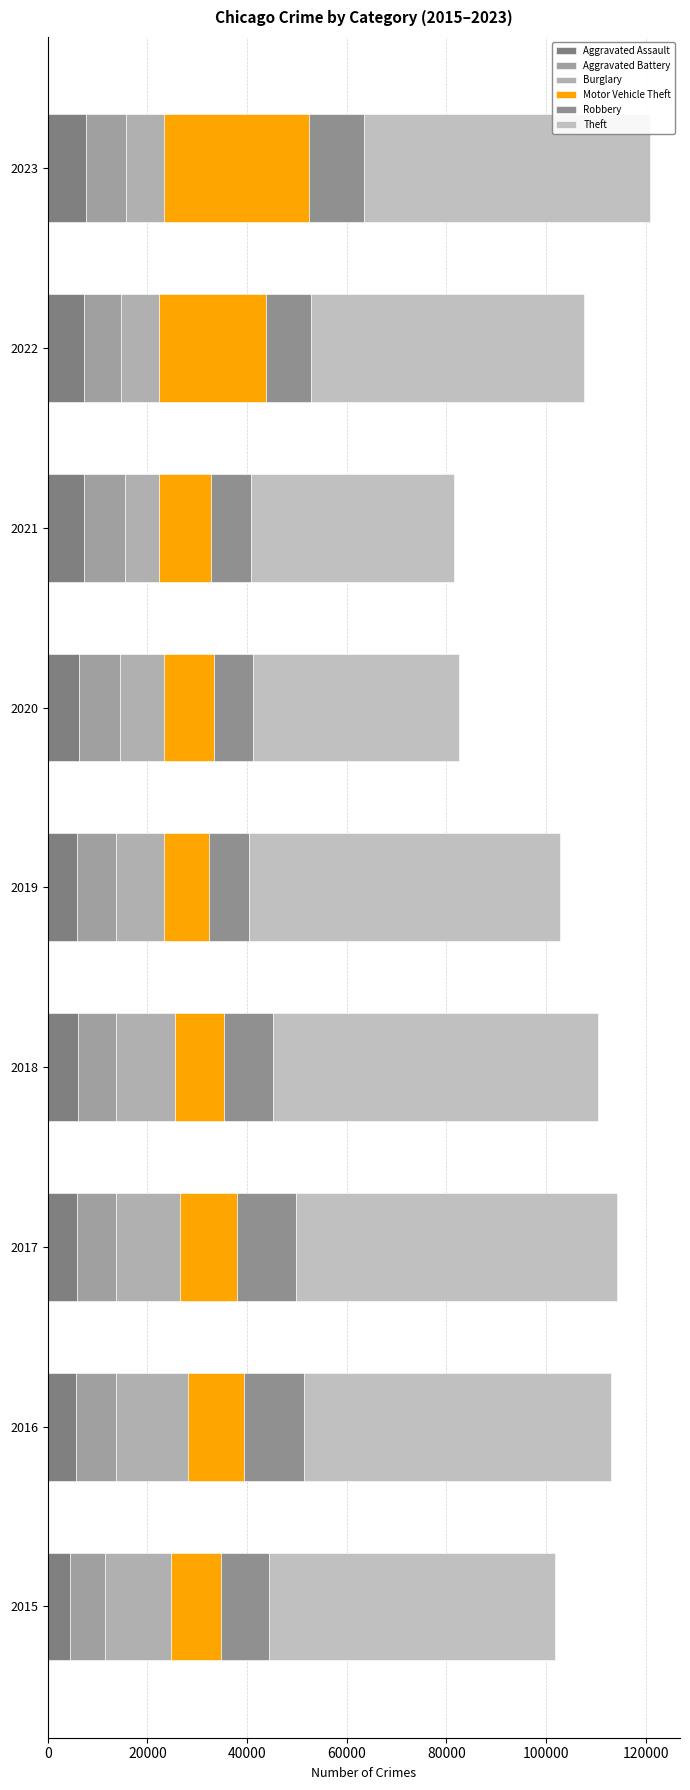

How many categories are shown in the chart?

9